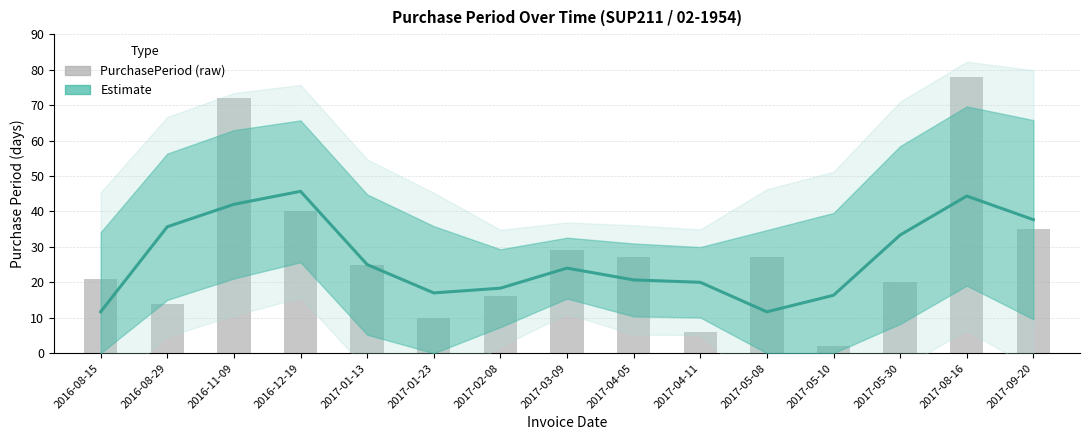

List the labels in order of PurchasePeriod value, smallest first.

2017-05-10, 2017-04-11, 2017-01-23, 2016-08-29, 2017-02-08, 2017-05-30, 2016-08-15, 2017-01-13, 2017-04-05, 2017-05-08, 2017-03-09, 2017-09-20, 2016-12-19, 2016-11-09, 2017-08-16